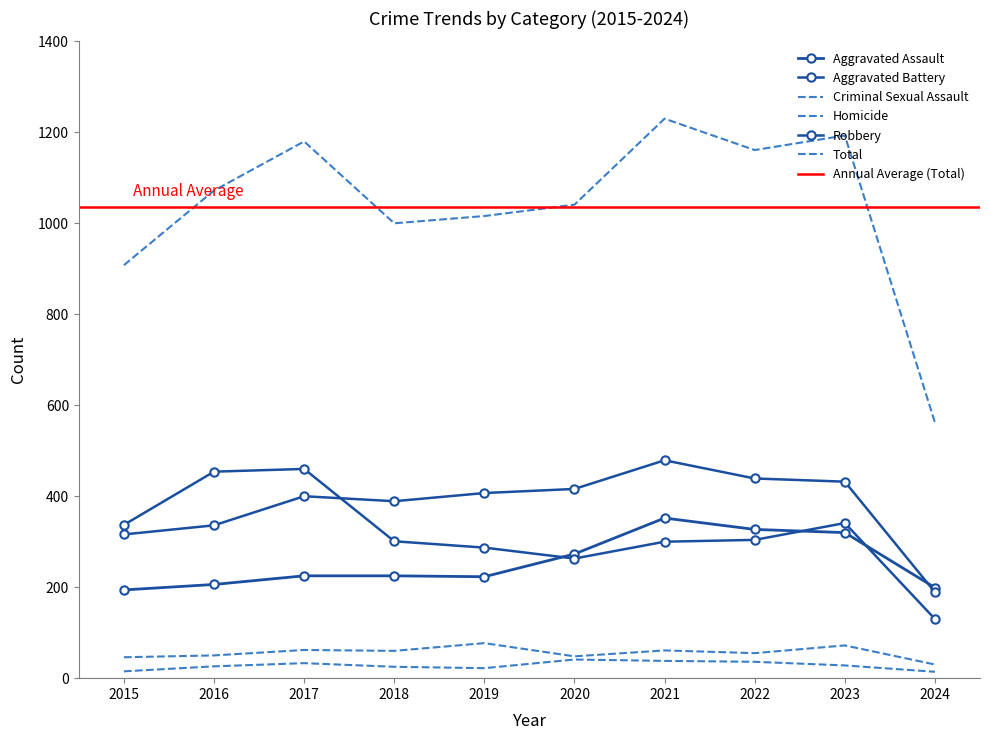

Which series has the largest total across all categories?

Total